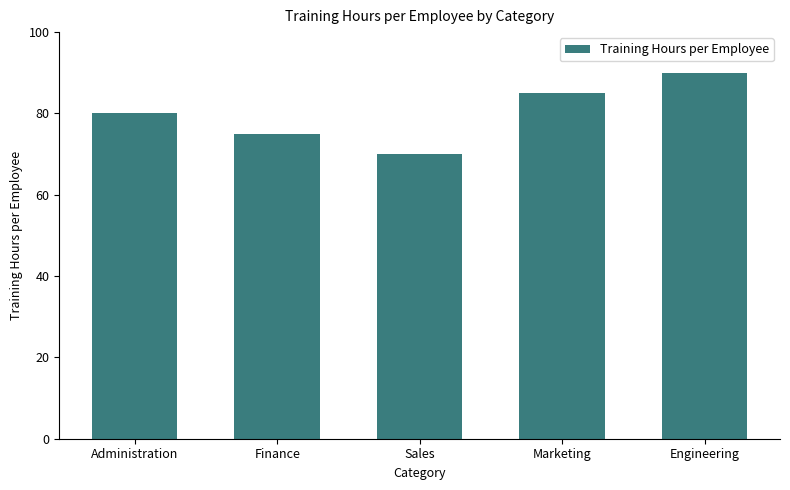

Read the value at Administration.

80